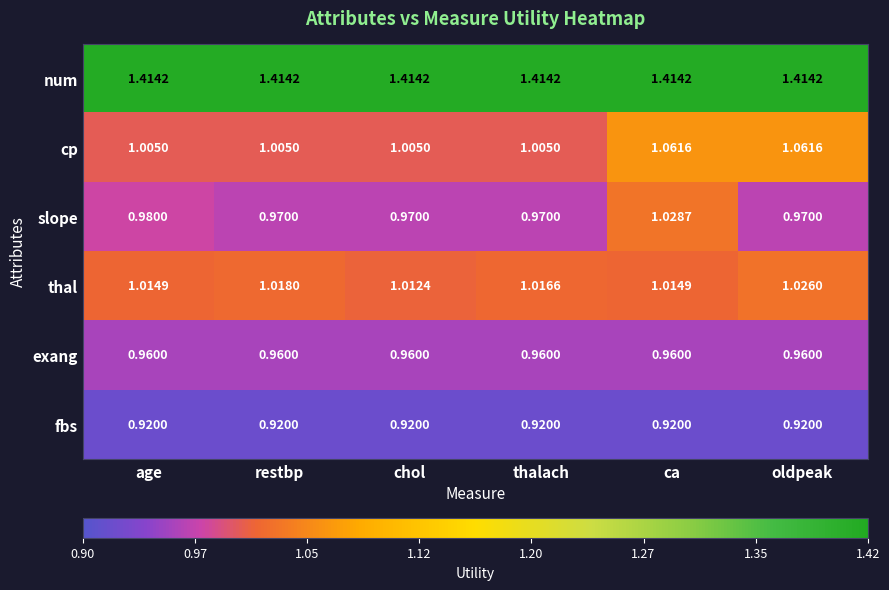

Which series has the largest total across all categories?

num